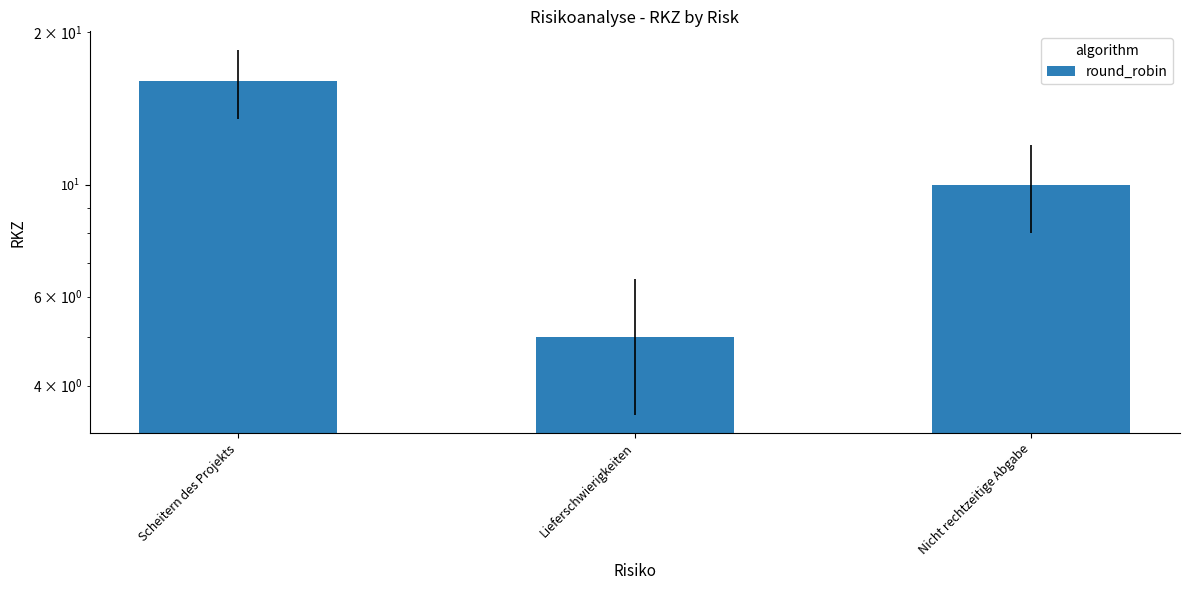

At which category does the chart reach its minimum across all series?

Lieferschwierigkeiten